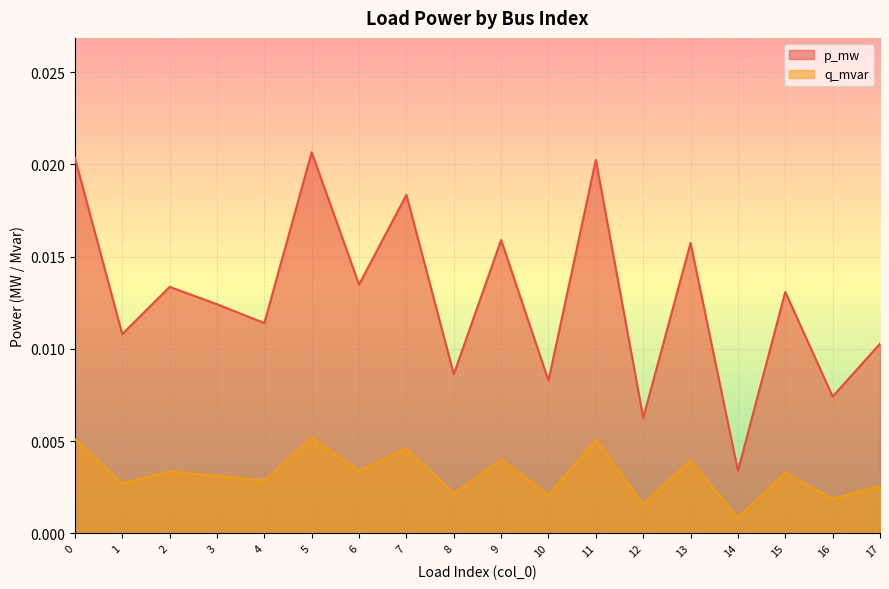

Rank the series by their average value, from highest to lowest.

p_mw, q_mvar